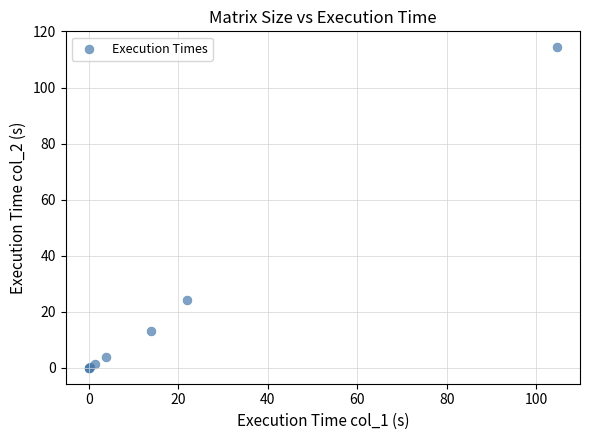

What Y value in the scatter plot is closest to 57?

24.1